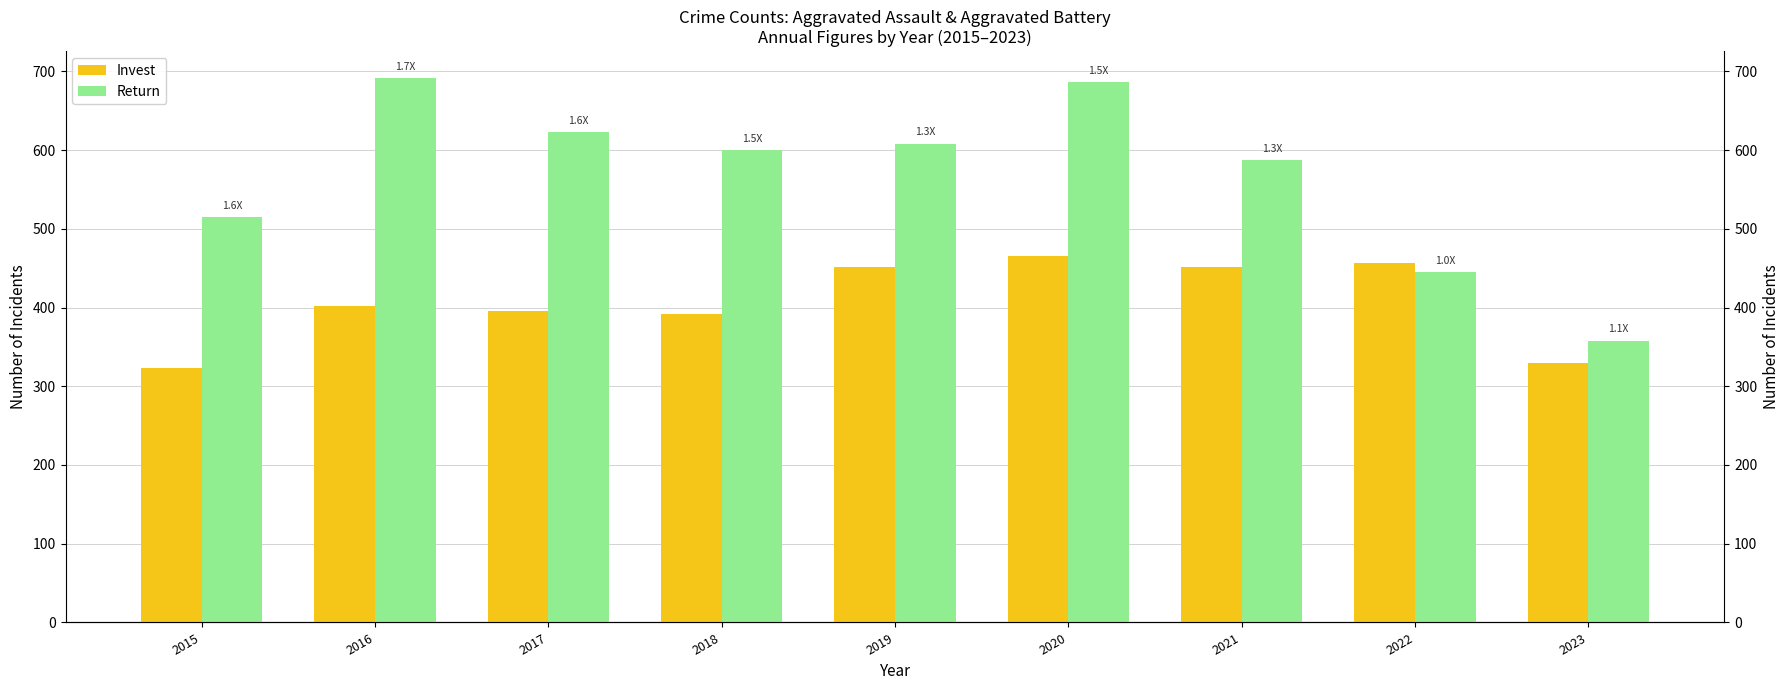

Which series has the widest spread of values?

Return